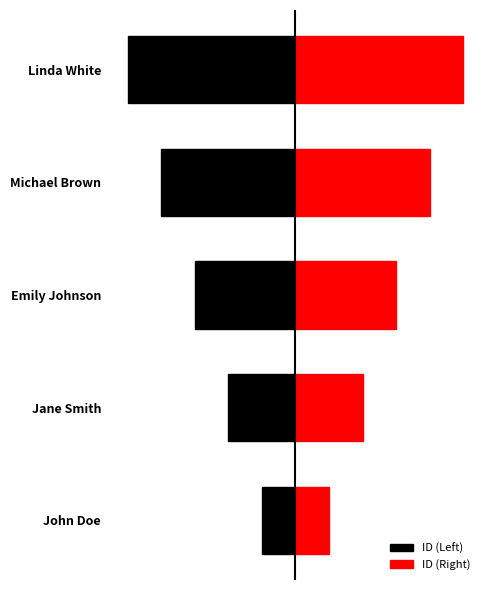

What is the smallest value displayed?

-5